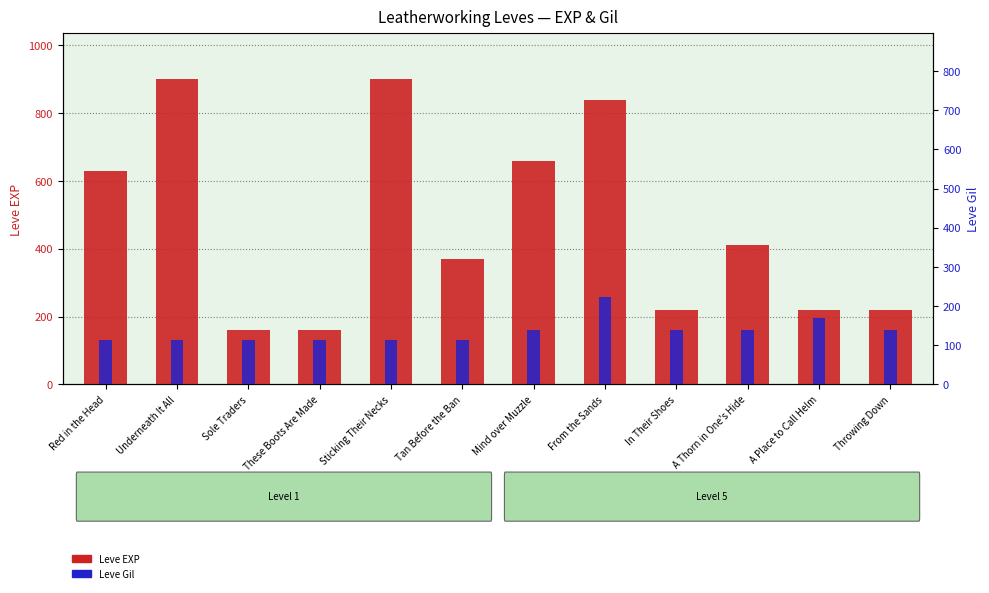

Reading right to left, extract all data points from this chart.

Leve EXP: 220	220	410	220	840	660	370	900	160	160	900	630
Leve Gil: 140	170	140	140	224	140	112	112	113	113	112	112